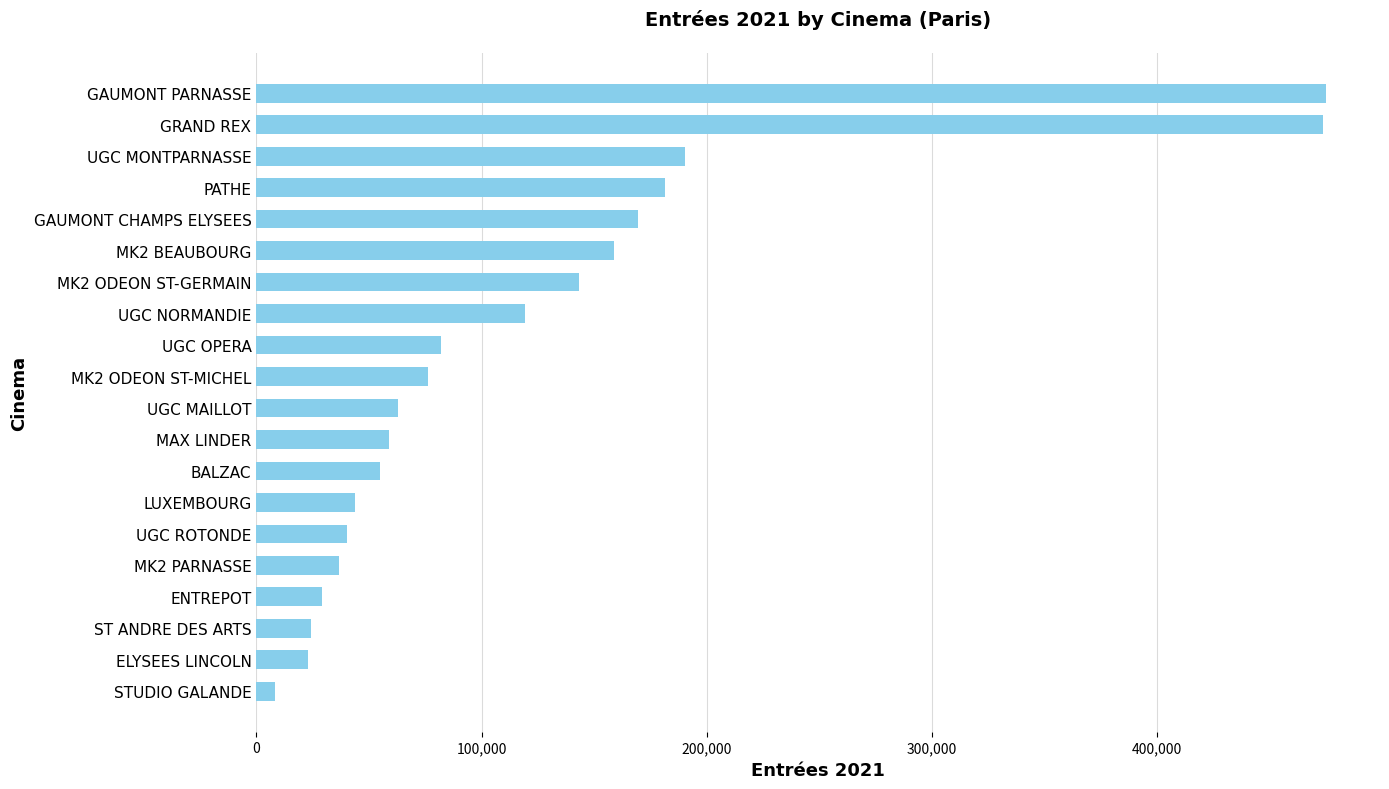

Which has a higher value, STUDIO GALANDE or PATHE?

PATHE